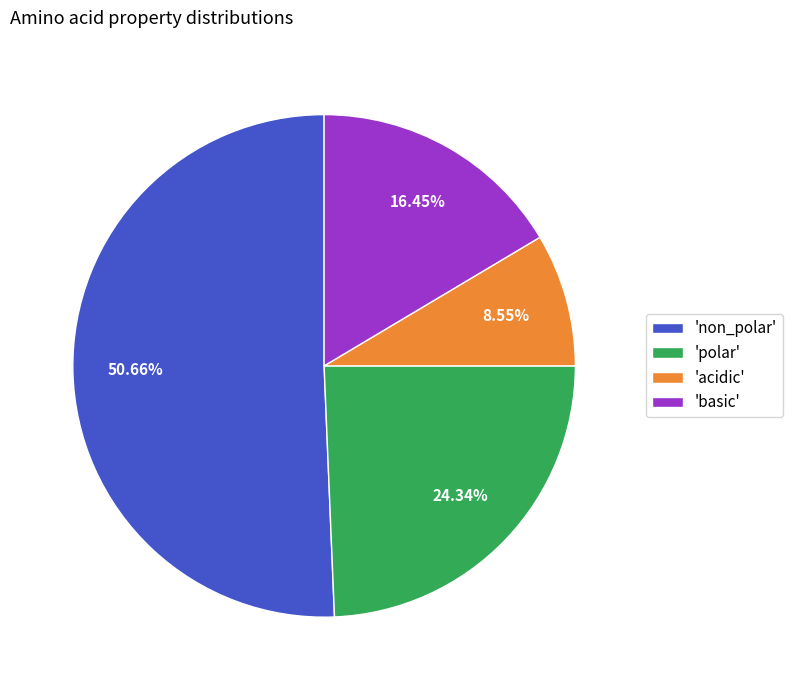

What is the largest slice in the pie chart?

'non_polar'